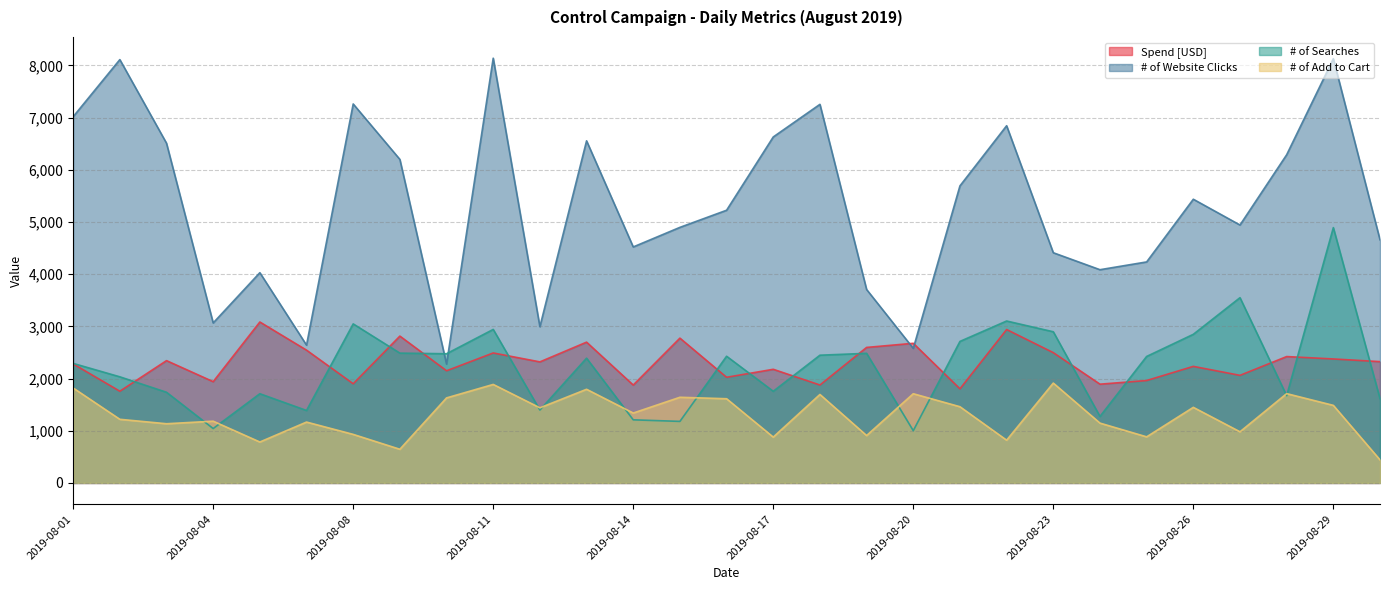

What are all the series names shown in the legend?

Spend [USD], # of Website Clicks, # of Searches, # of Add to Cart